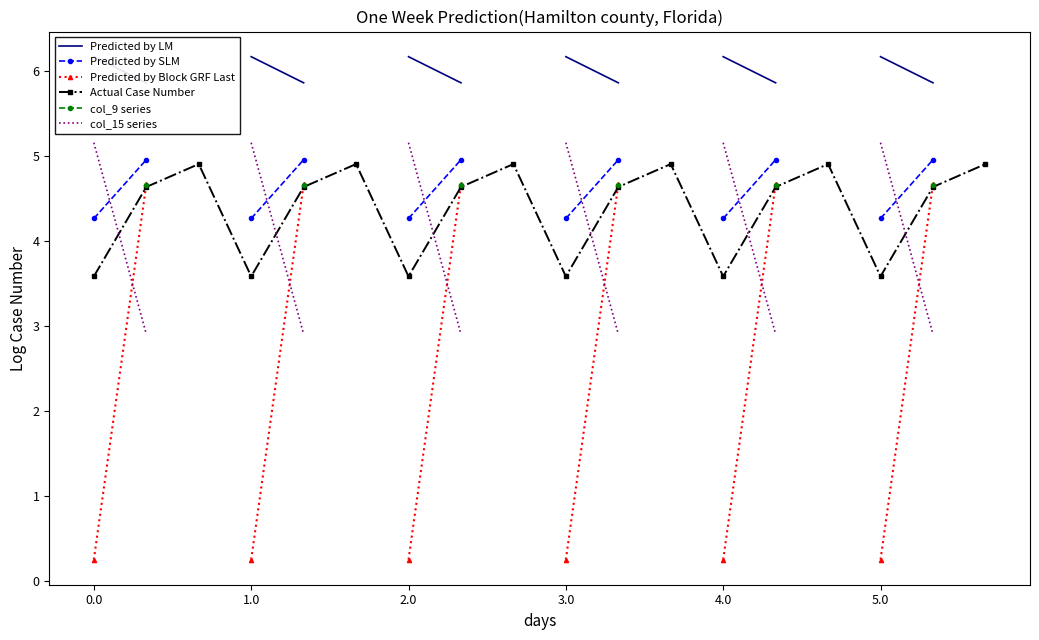

At how many categories does at least one series exceed 3?

18